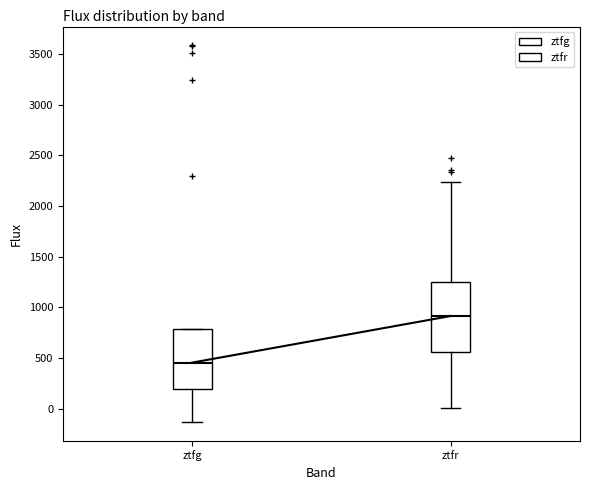

Where is the lower edge of the box for ztfg on the y-axis? The values are not printed on the chart, so give them approximately, as read against the axis.

200